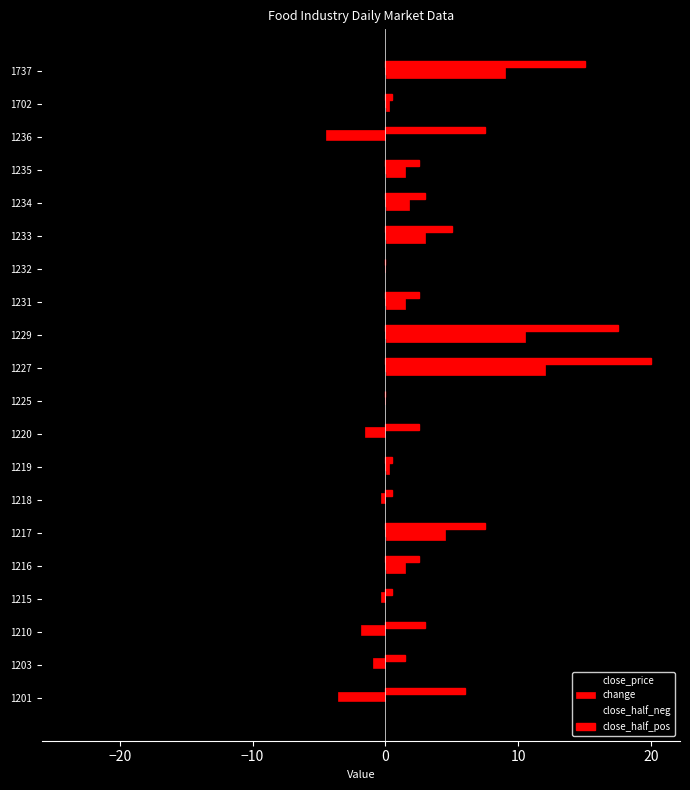

Rank the series by their maximum value, from highest to lowest.

close_half_pos, change, close_half_neg, close_price